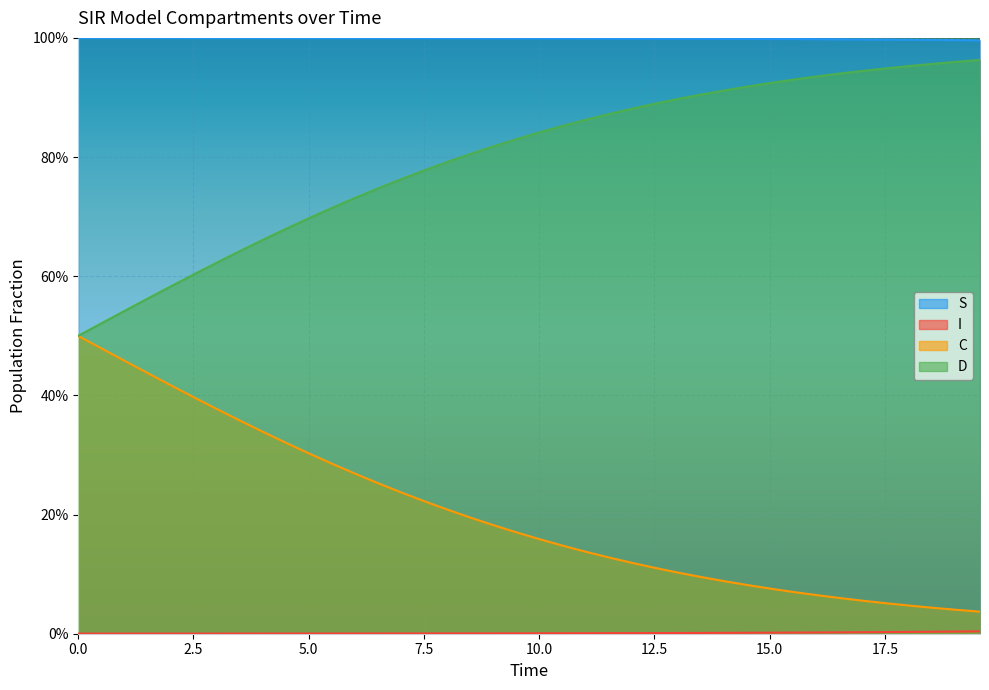

True or false: I and C cross at least once.

False